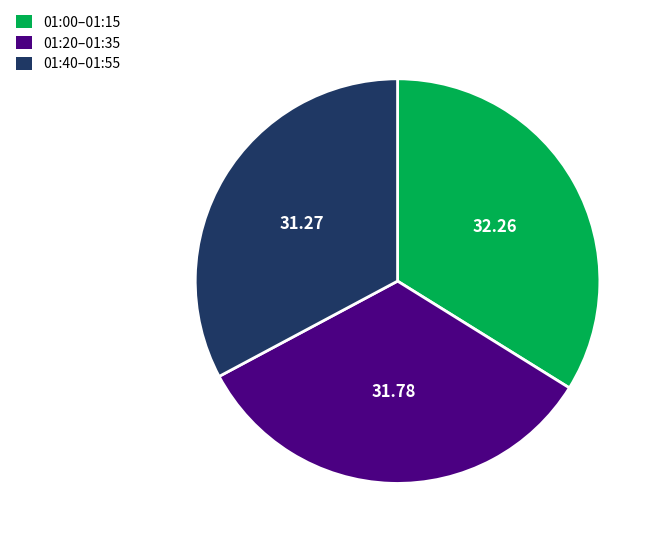

Which has a higher value, 01:20–01:35 or 01:40–01:55?

01:20–01:35